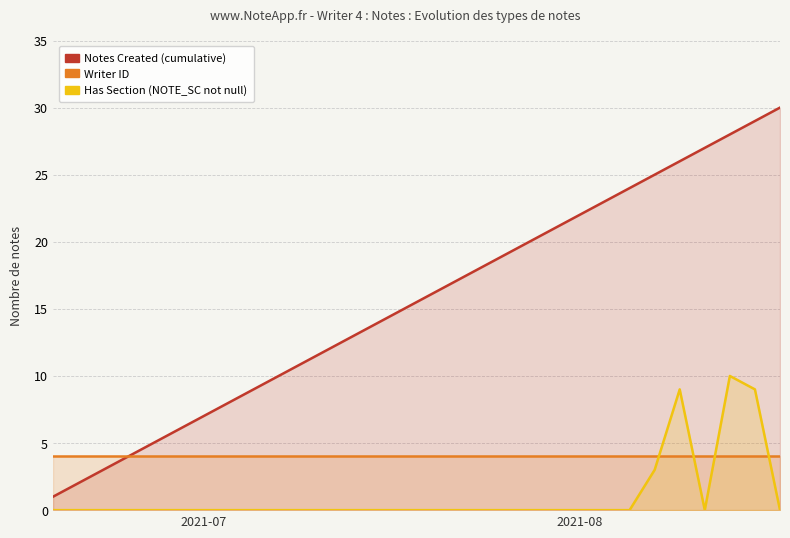

What is the highest value of the Notes Created (cumulative) series?

30